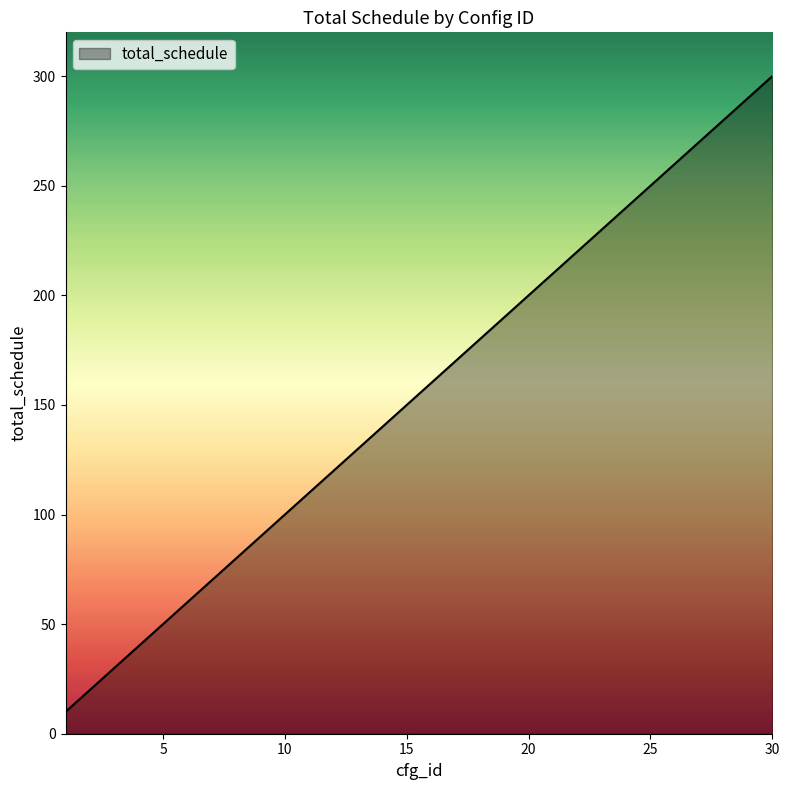

What is the greatest value displayed?

300